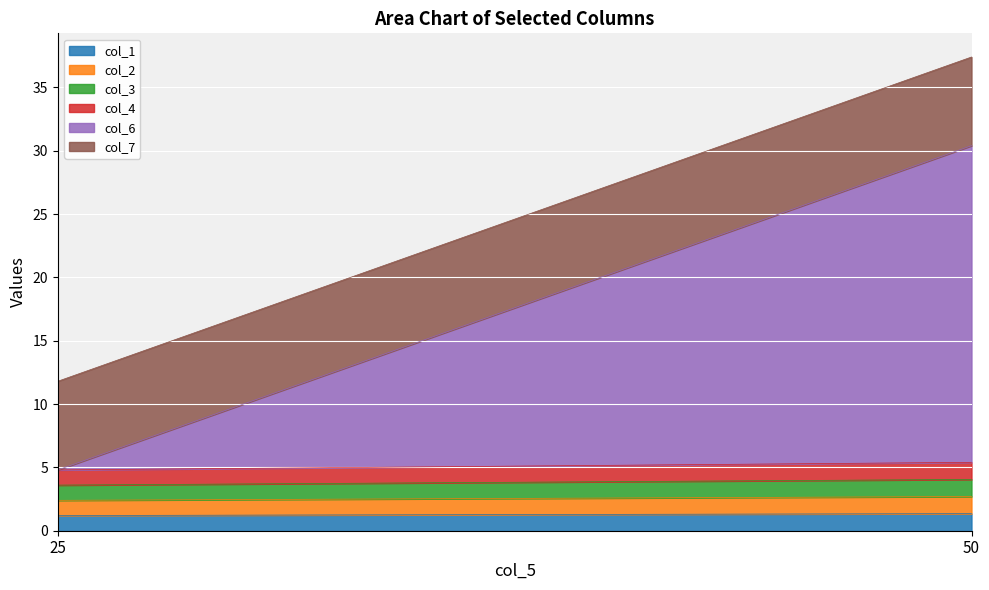

What is the value of the col_7 point at the 1st from the left?

7.0